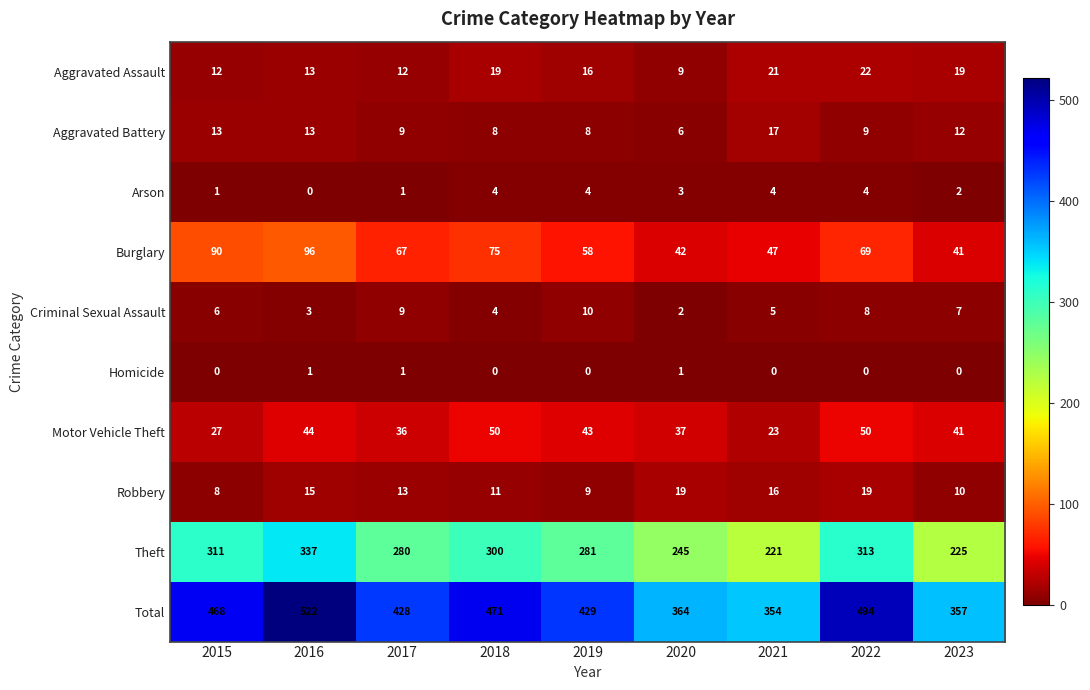

The Theft series shows 300 at 2018. True or false?

True